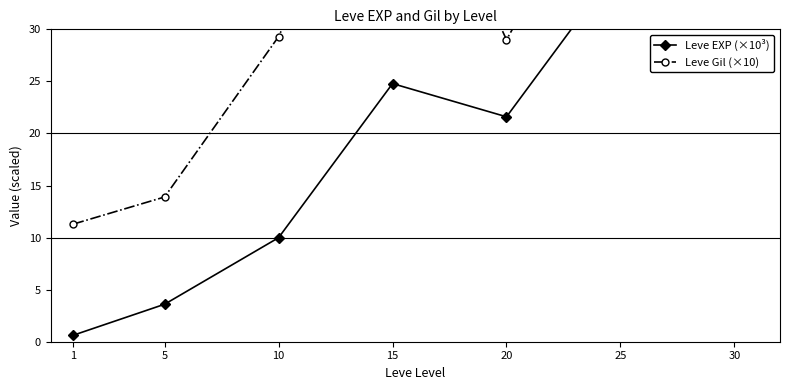

At which label is Leve EXP (×10³) closest to 34?

25